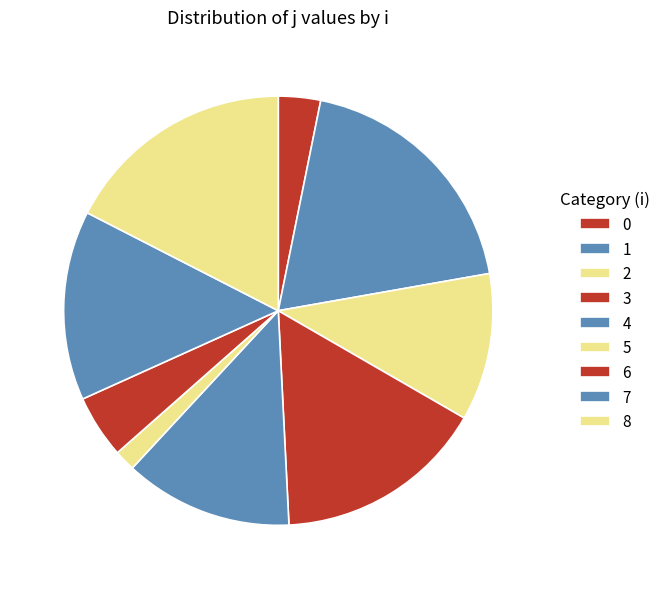

Count the number of slices in the pie.

9